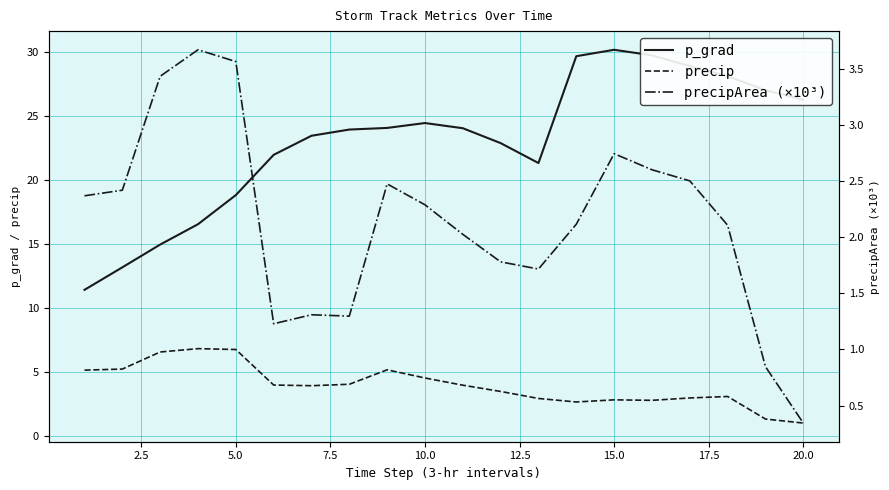

True or false: precip and p_grad intersect in this chart.

False